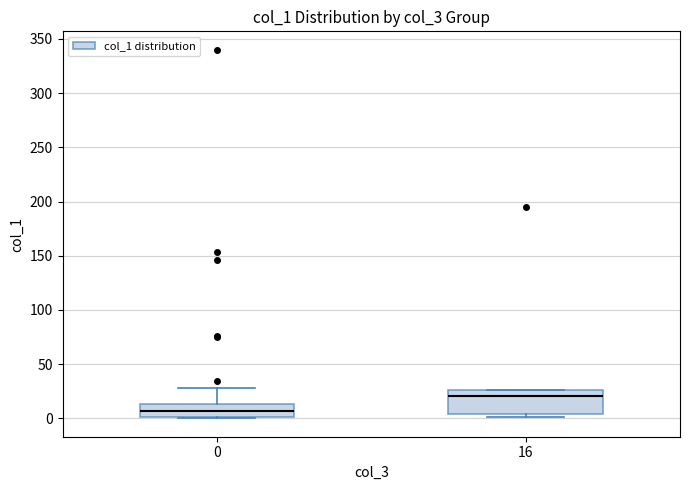

Comparing the boxes themselves (not the whiskers), which one is the tallest?

16